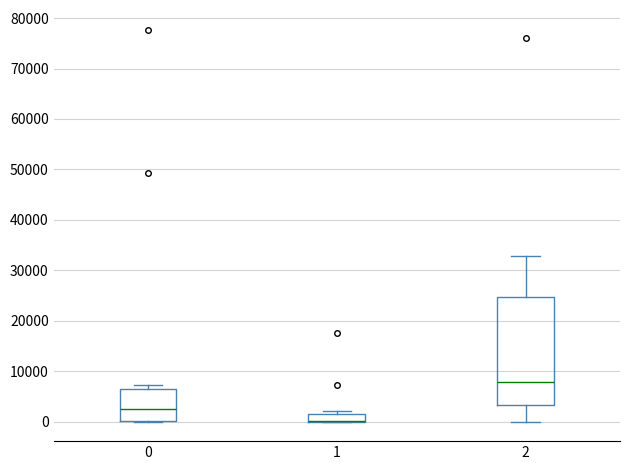

Where is the upper edge of the box at x = 1 on the y-axis? The values are not printed on the chart, so give them approximately, as read against the axis.

2000